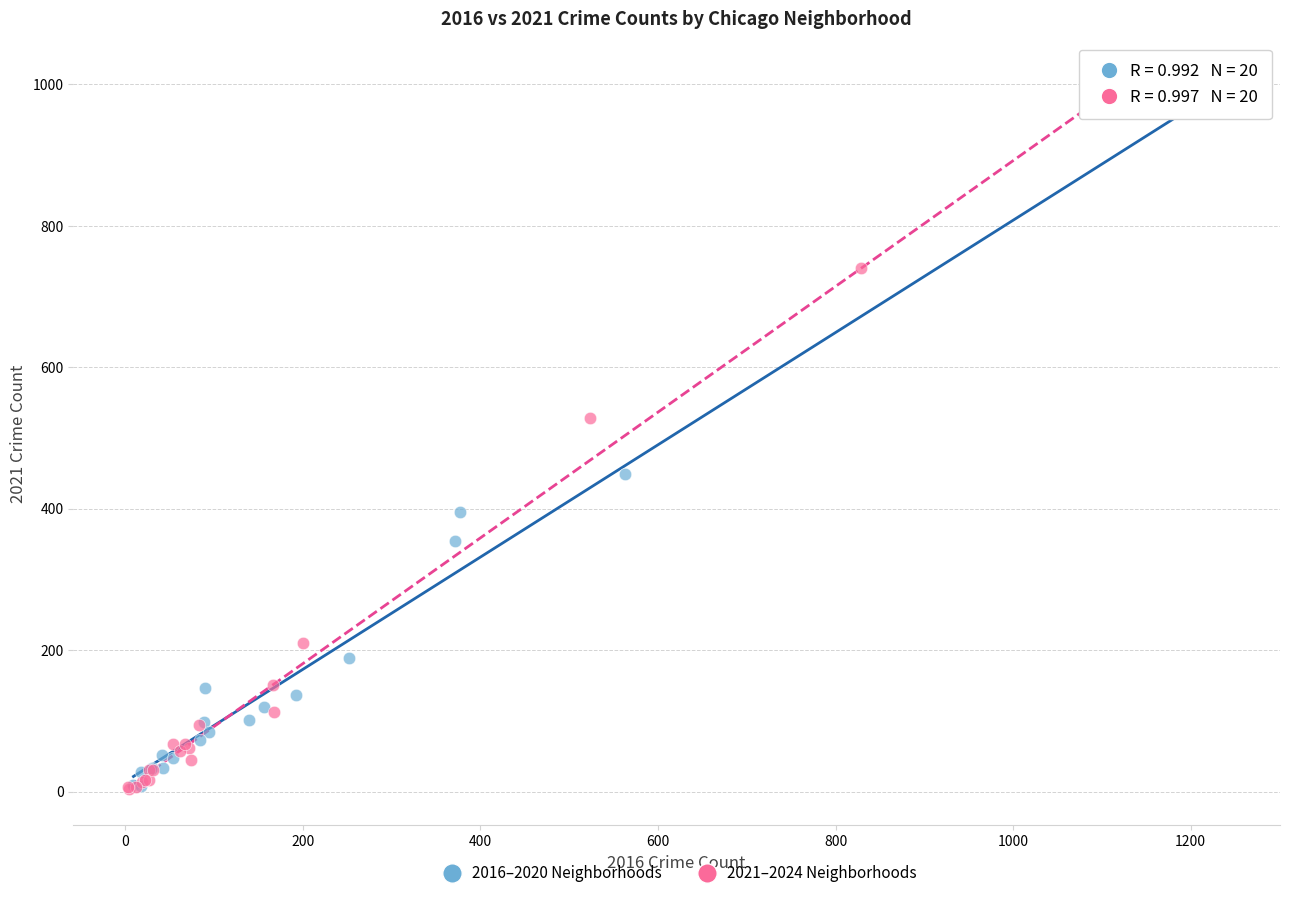

What are all the series names shown in the legend?

2016–2020 Neighborhoods, 2021–2024 Neighborhoods